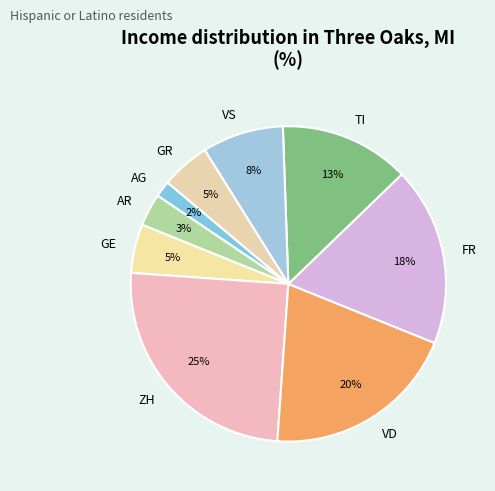

To the nearest percent, what is the combined percentage of VD and ZH?

45%